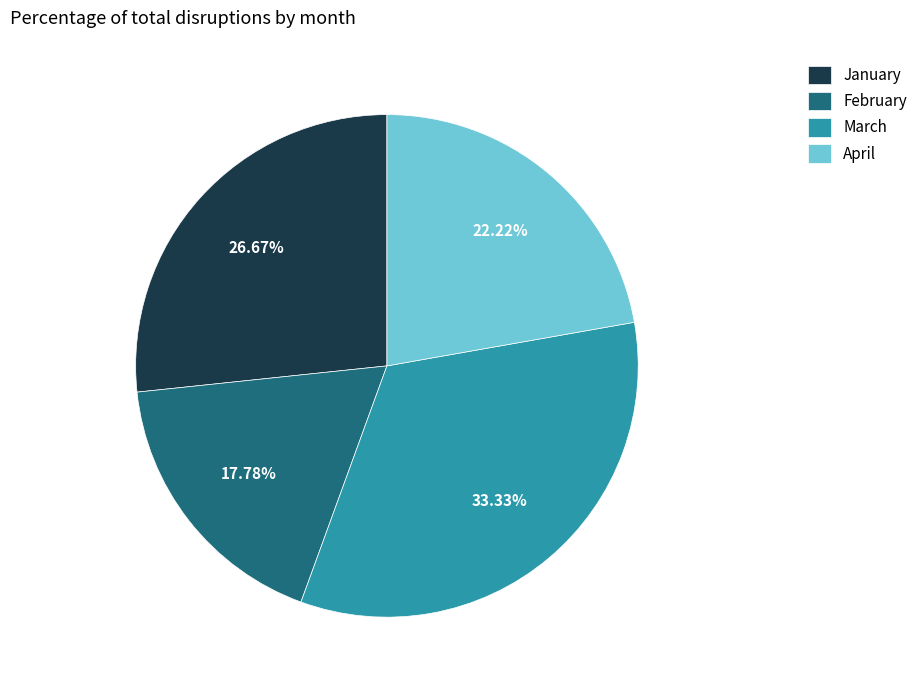

Which slice is the smallest?

February